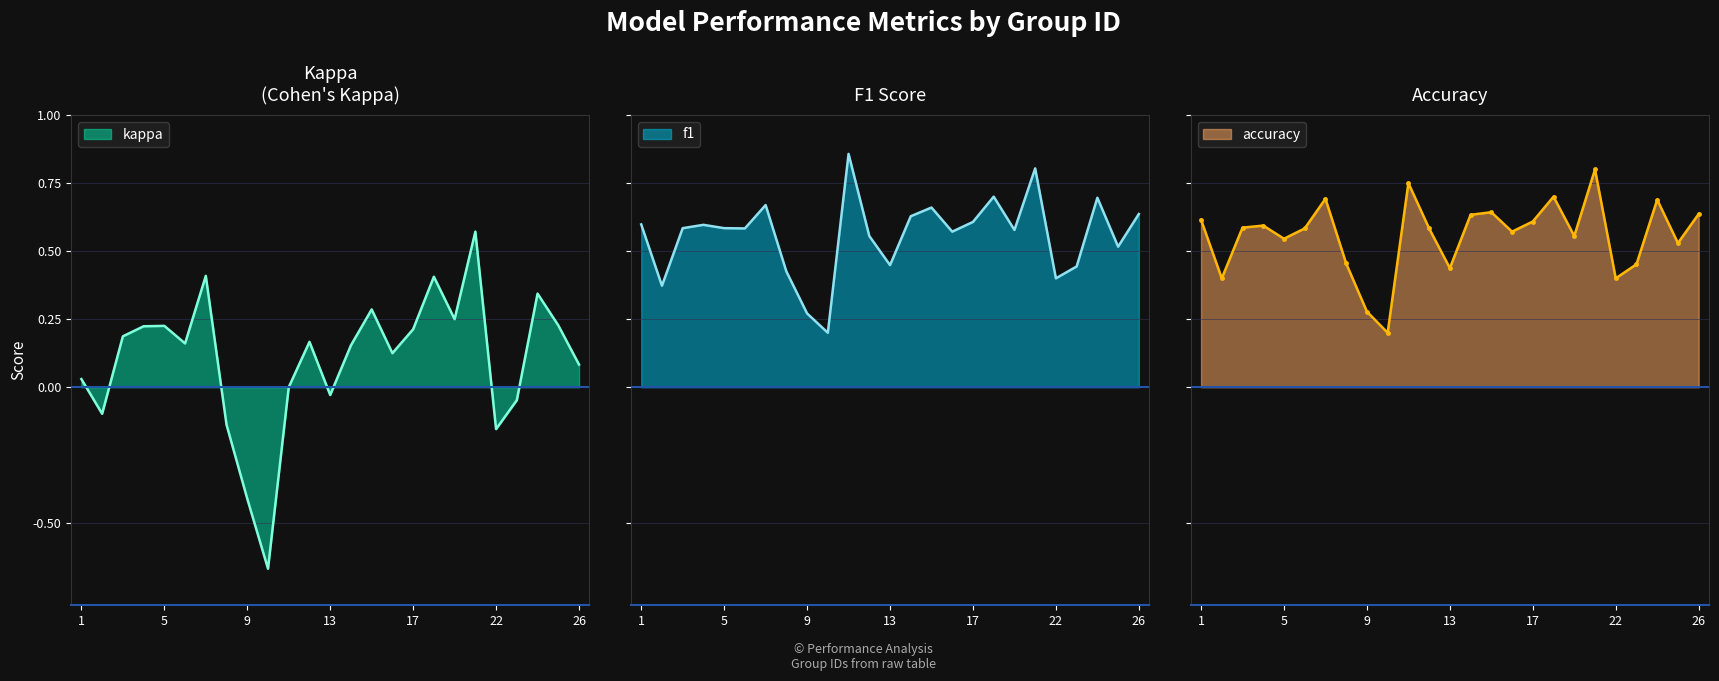

What is the difference between the accuracy values at 5 and 13?

0.1